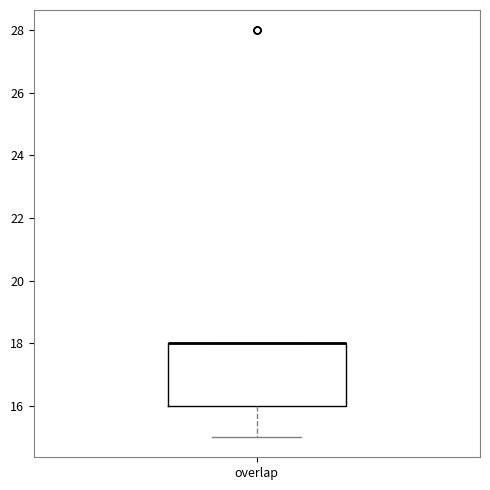

Transcribe this box plot: give where the median line is, the range the box spans, and where the two whiskers end, as read against the y-axis. The values are not printed on the chart, so give them approximately, as read against the axis.

median 18 (drawn on the box's upper edge), box 16 to 18, whiskers 15 to 18